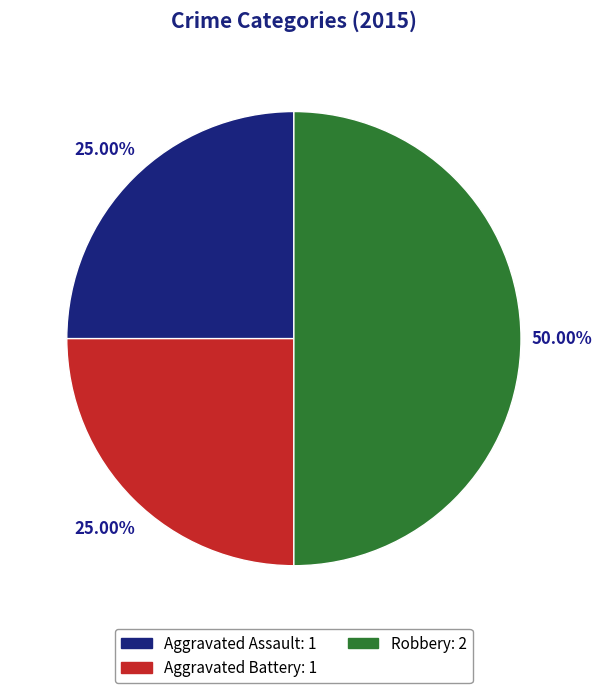

Which category has the biggest portion of the pie?

Robbery